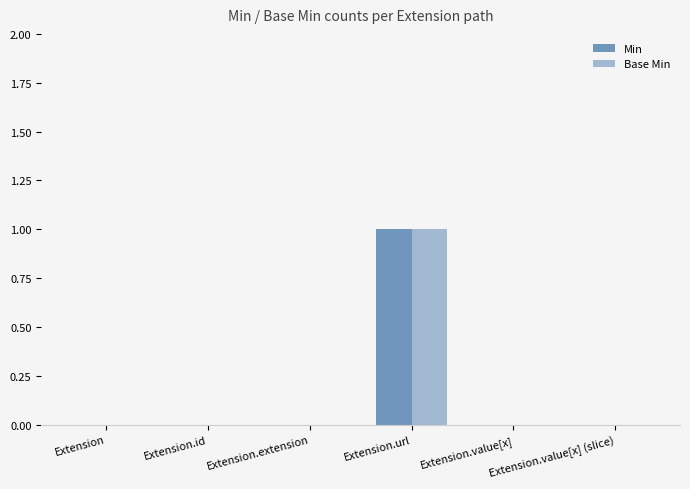

Reading right to left, extract all data points from this chart.

Min: 0	0	1	0	0	0
Base Min: 0	0	1	0	0	0